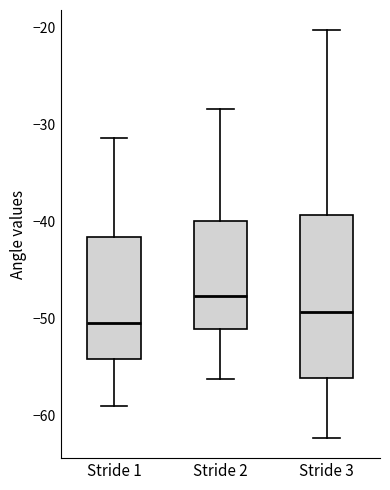

Reading left to right, read every box against the y-axis: the position of its median line, the range the box covers, and the ends of its whiskers. The values are not printed on the chart, so give them approximately, as read against the axis.

Stride 1: median -51, box -54 to -42, whiskers -59 to -31
Stride 2: median -48, box -51 to -40, whiskers -56 to -28
Stride 3: median -49, box -56 to -39, whiskers -62 to -20